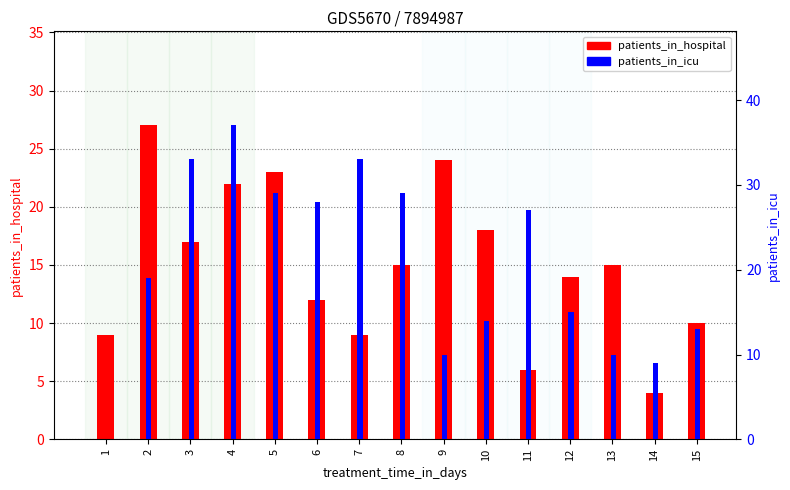

Is it true that patients_in_icu equals 33 at 7?

True